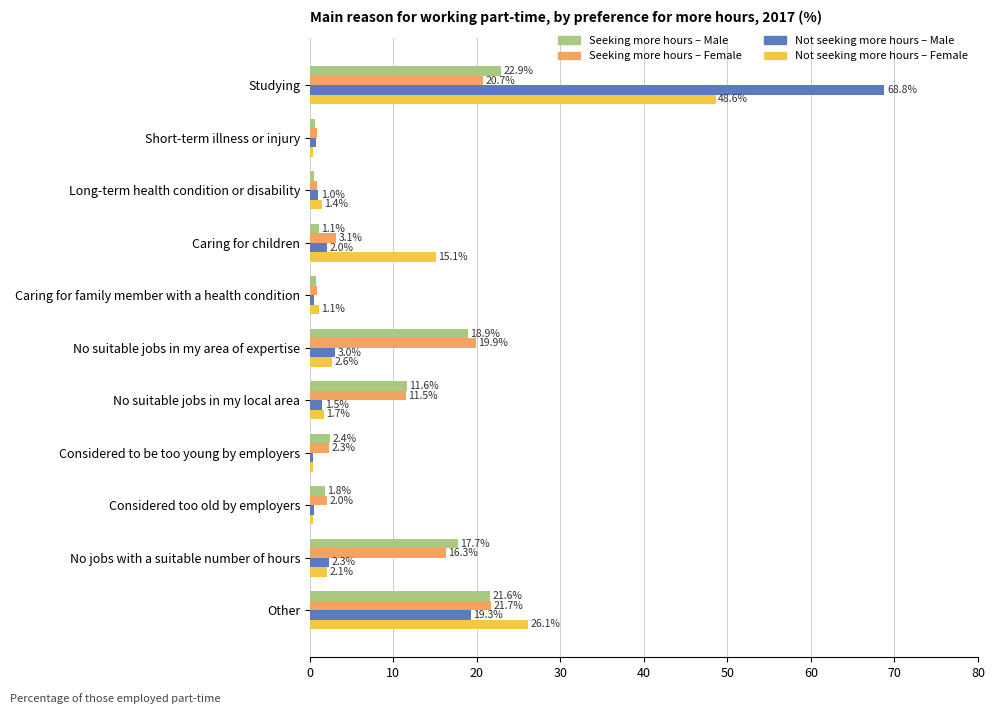

What value does the Seeking more hours – Female series have at Other?

21.7